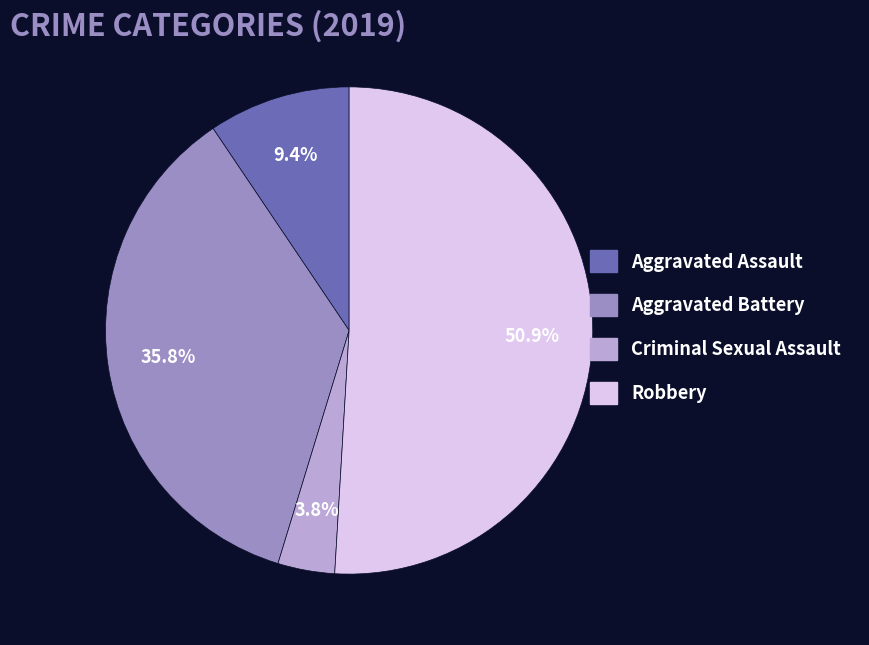

Which category has the biggest portion of the pie?

Robbery